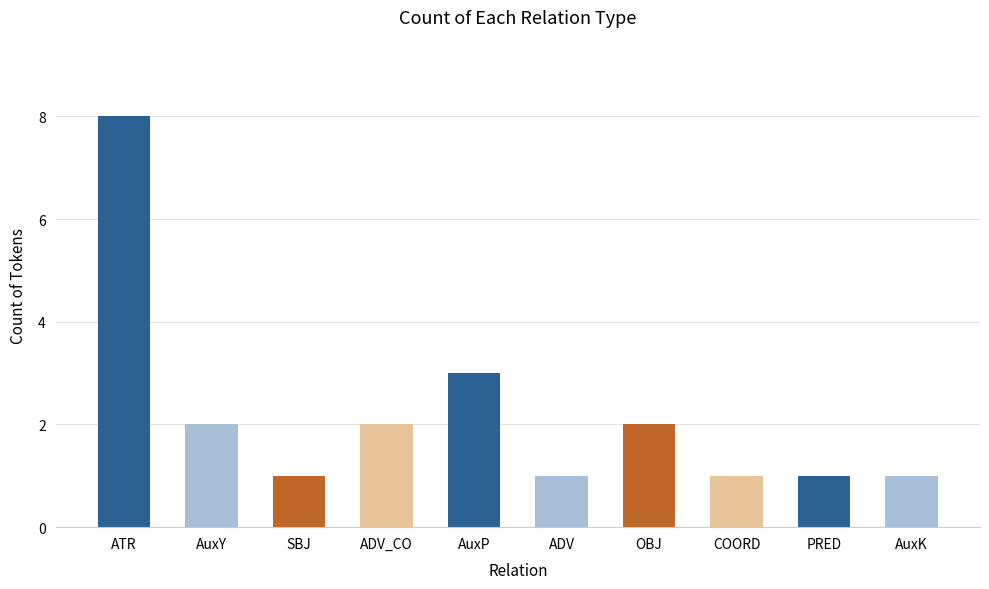

How many bars are there in total?

10